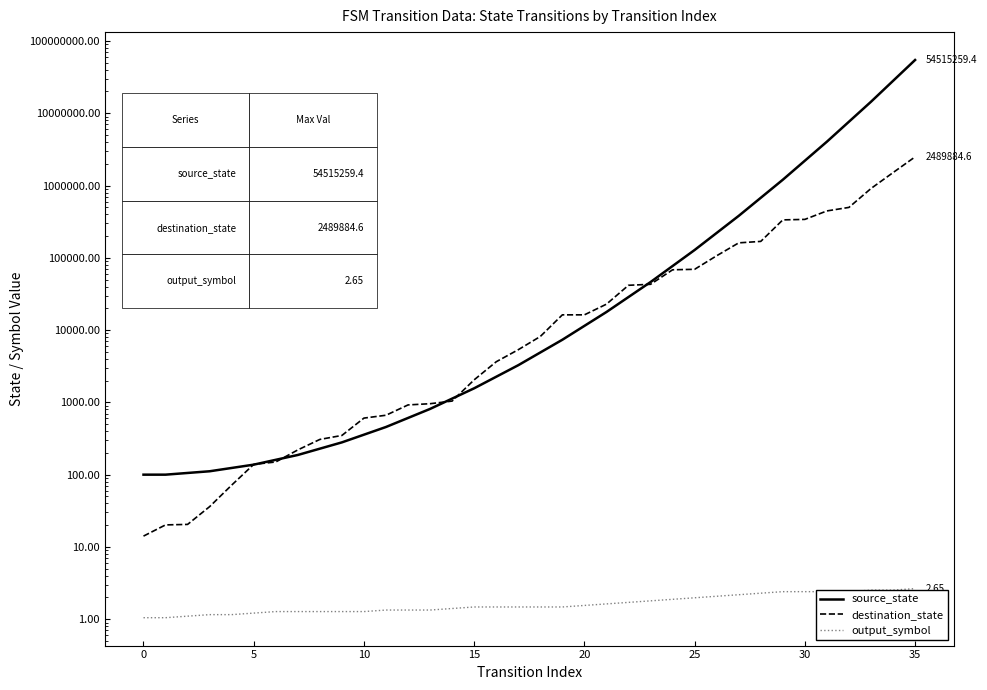

What is the label of the 25th point from the left?

24